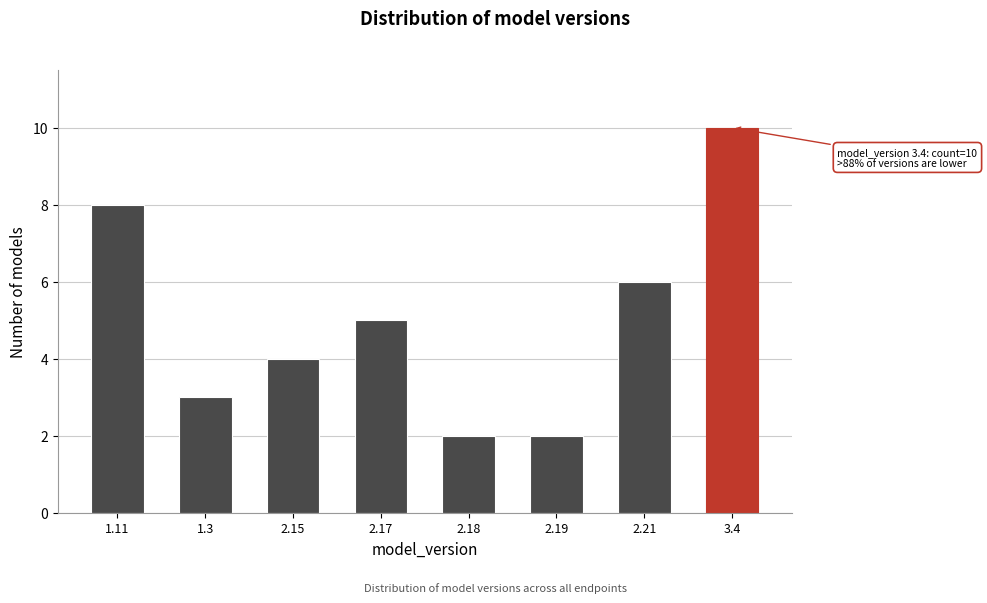

Reading right to left, extract all data points from this chart.

10	6	2	2	5	4	3	8